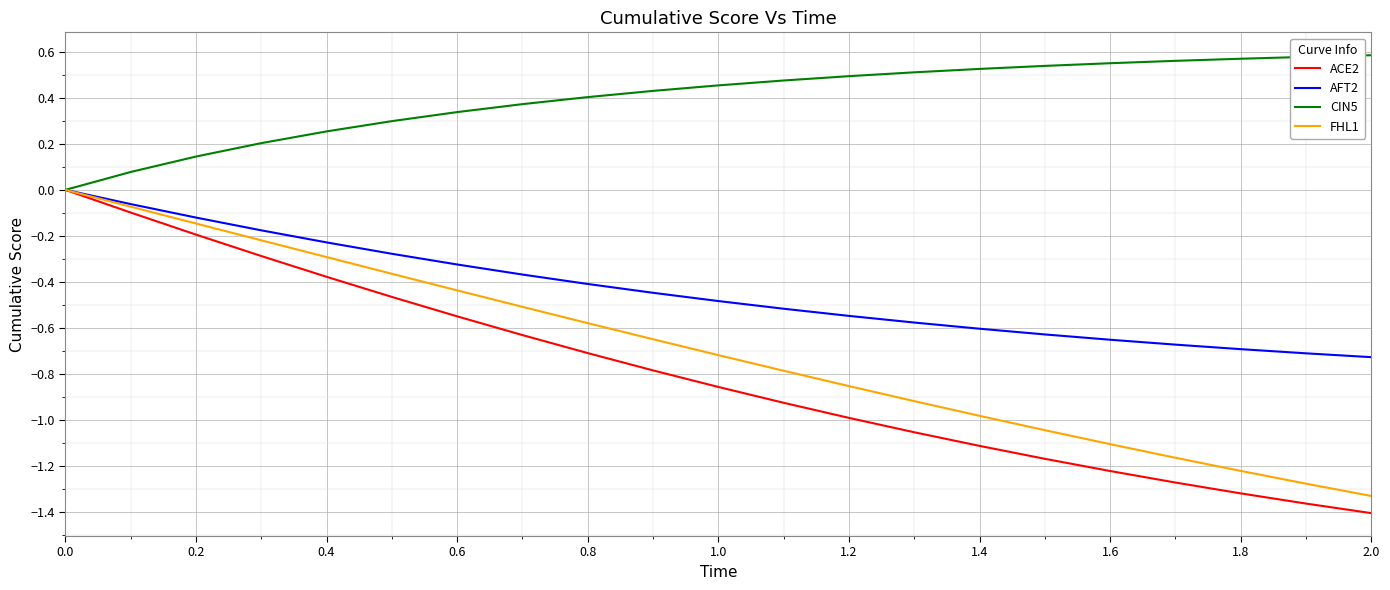

Does the chart display data point markers on the line(s)?

No